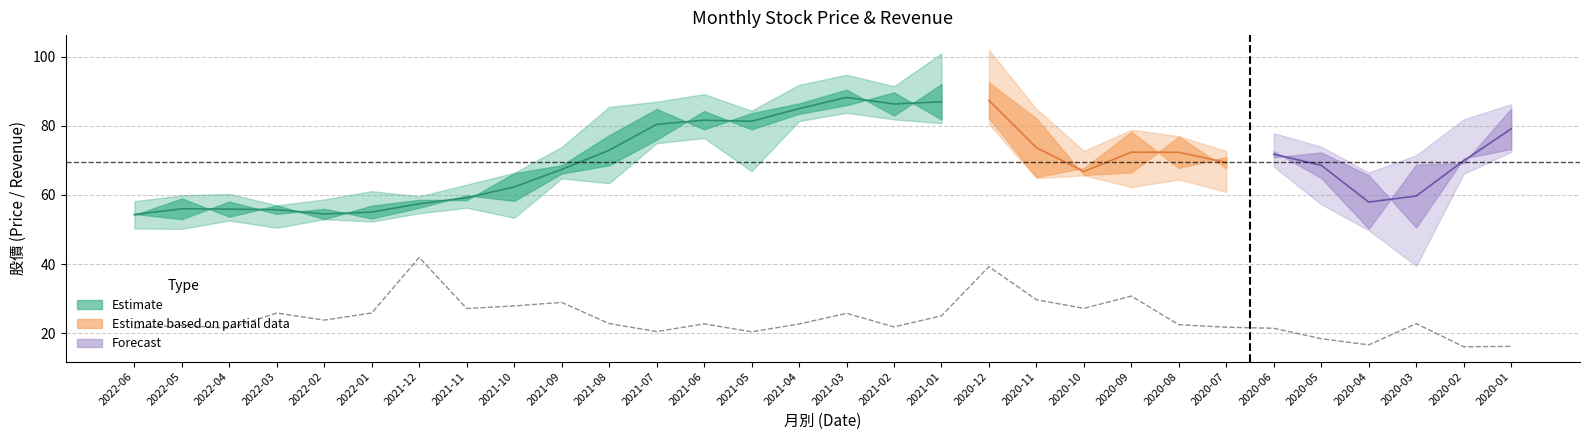

What is the change in value from 2022-01 to 2021-11?

+1.3